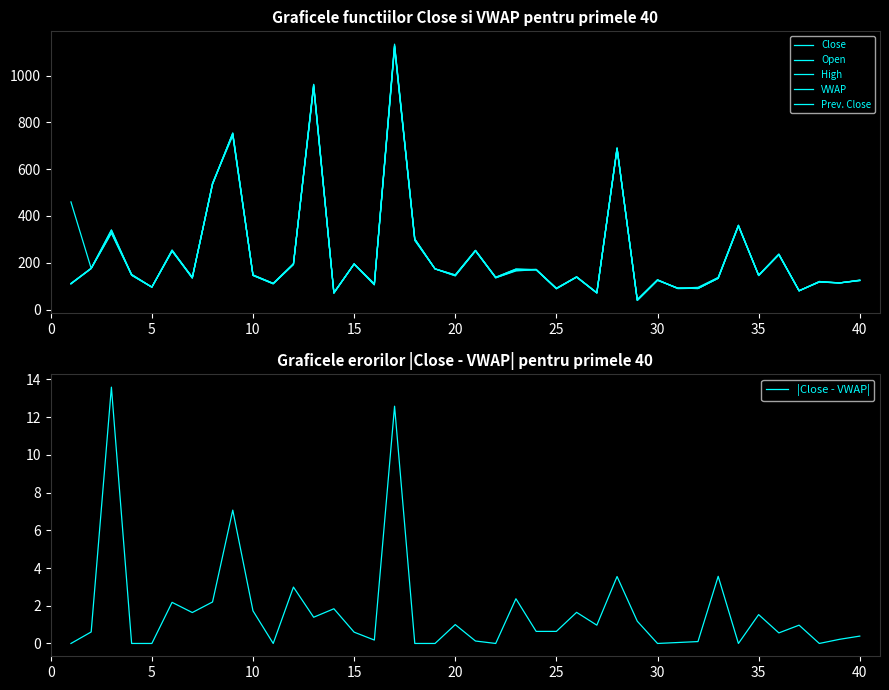

True or false: High and |Close - VWAP| intersect in this chart.

False